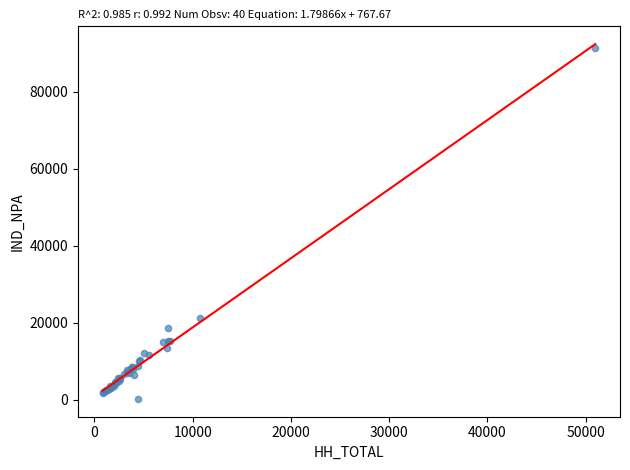

What Y value in the scatter plot is closest to 45799?

21120